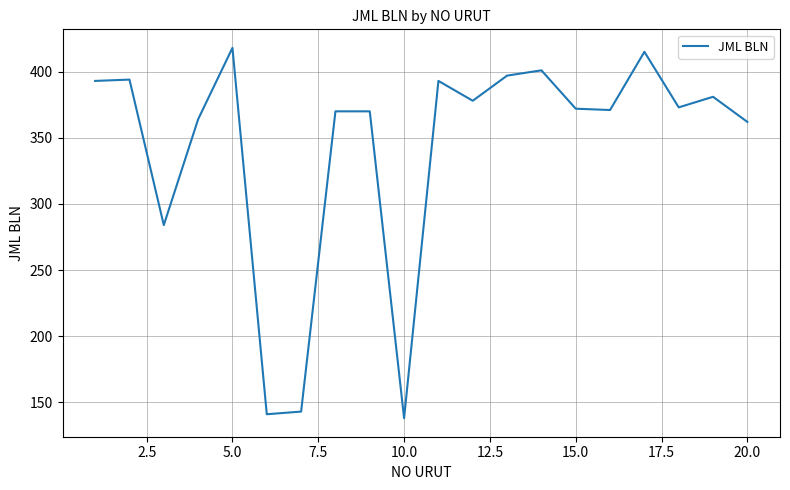

What is the minimum value shown in the chart?

138